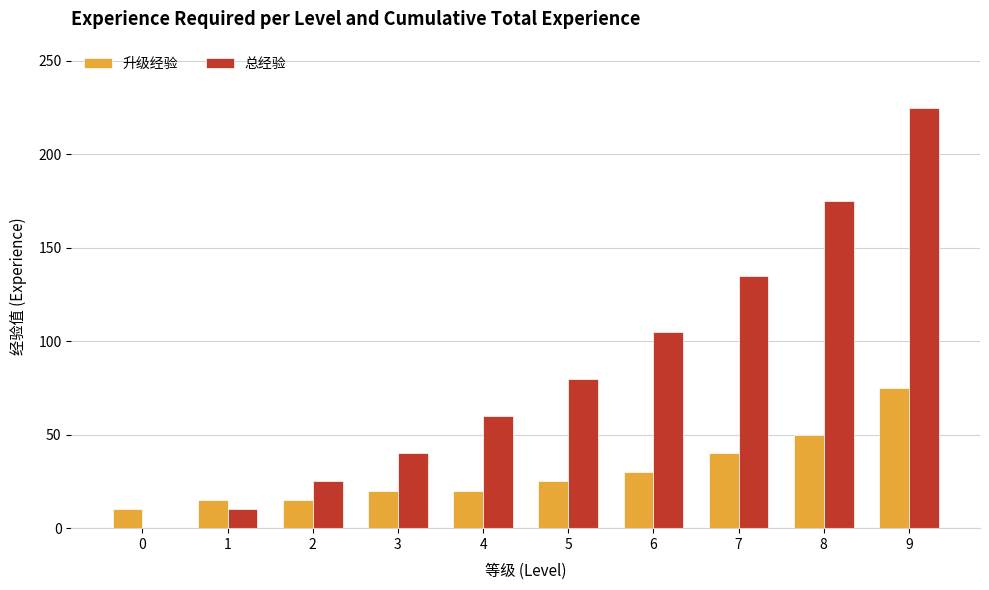

Does the chart contain stacked bars?

No